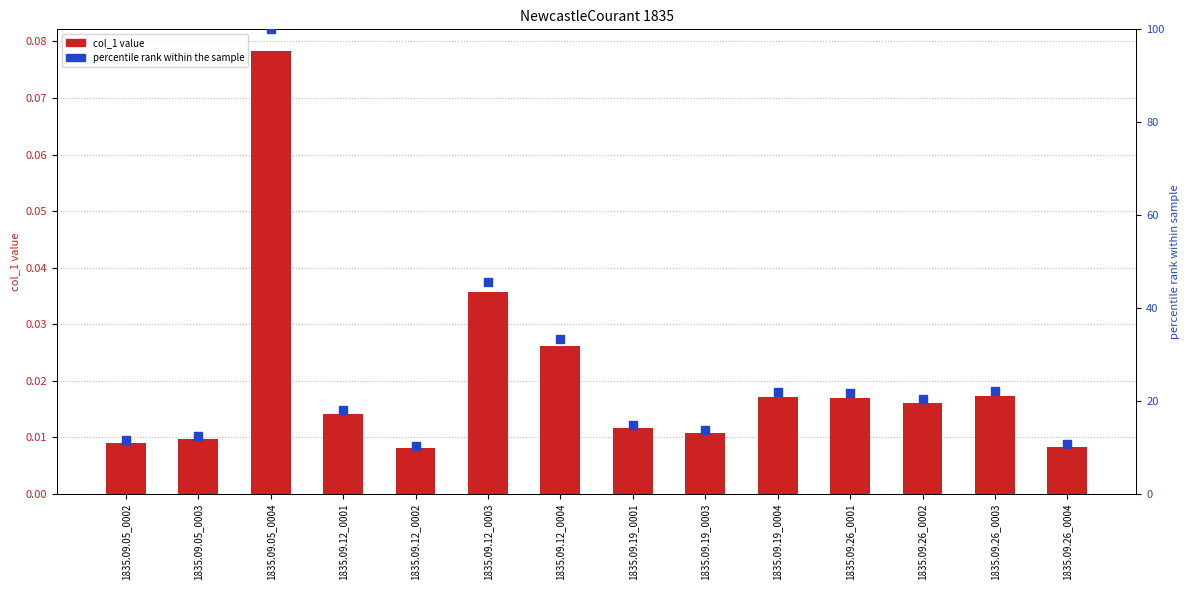

What is the total value across all series at 1835.09.26_0002?

20.5